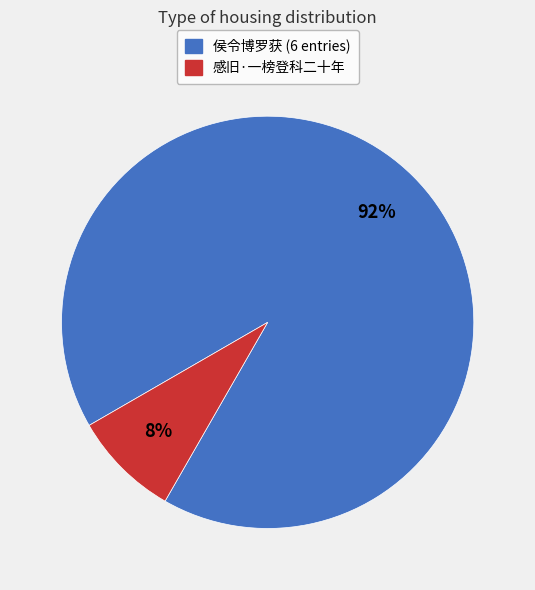

Between 侯令博罗获 (6 entries) and 感旧·一榜登科二十年, which is larger?

侯令博罗获 (6 entries)